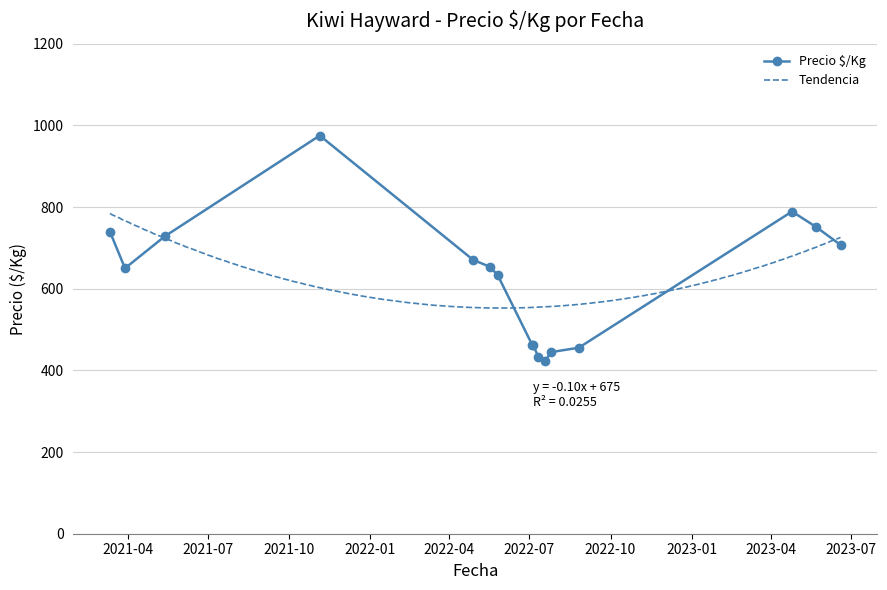

True or false: Precio $/Kg has more than 0 interior local peaks.

True